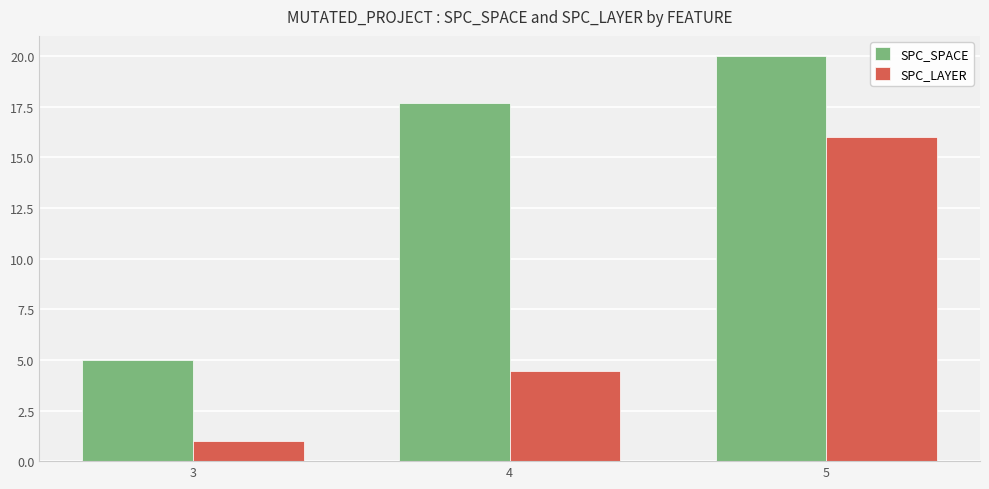

What is the difference between the maximum and second lowest values in the SPC_LAYER series?

11.5